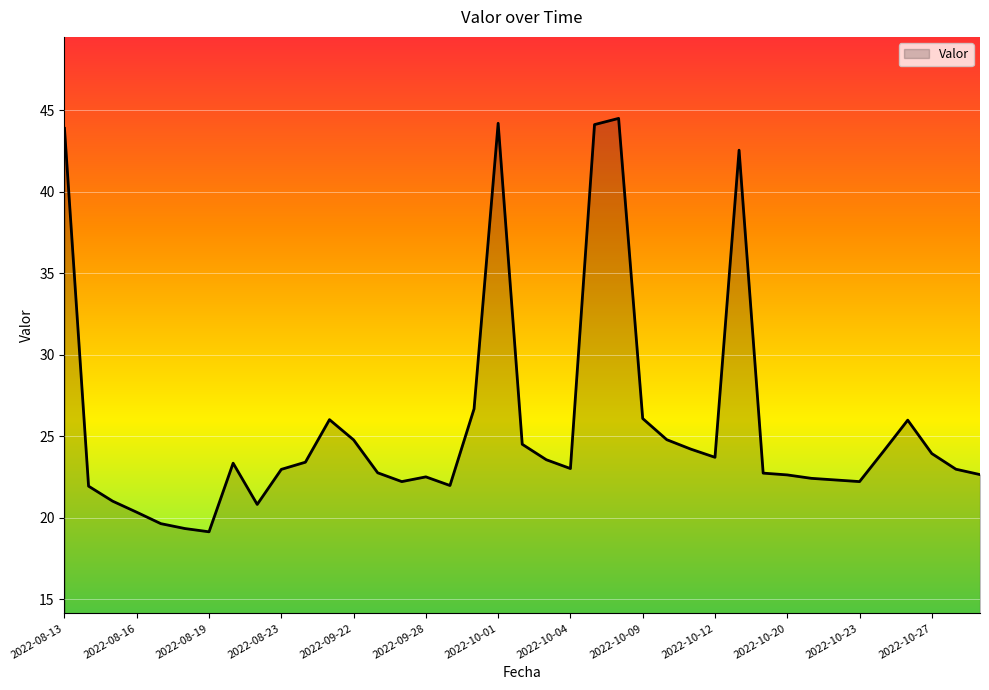

What is the maximum value shown in the chart?

44.5